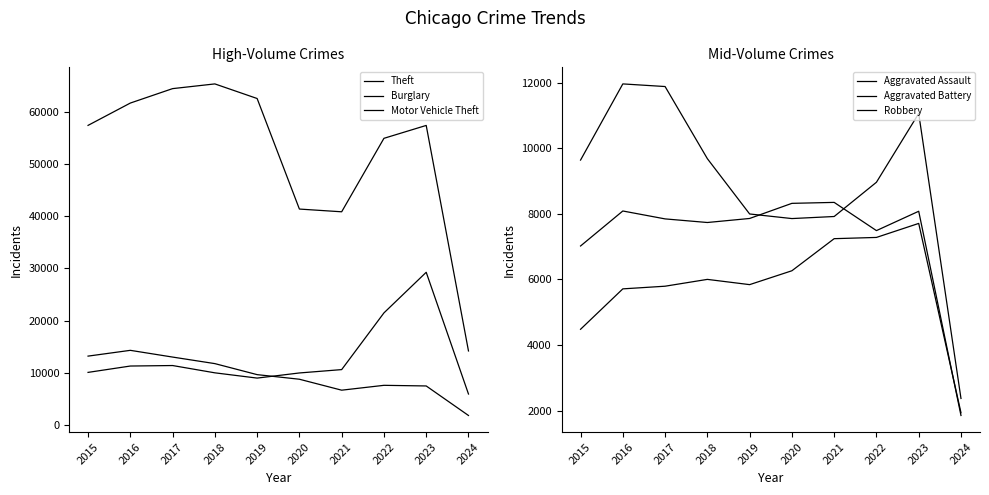

Where is the first local maximum for Theft?

2018